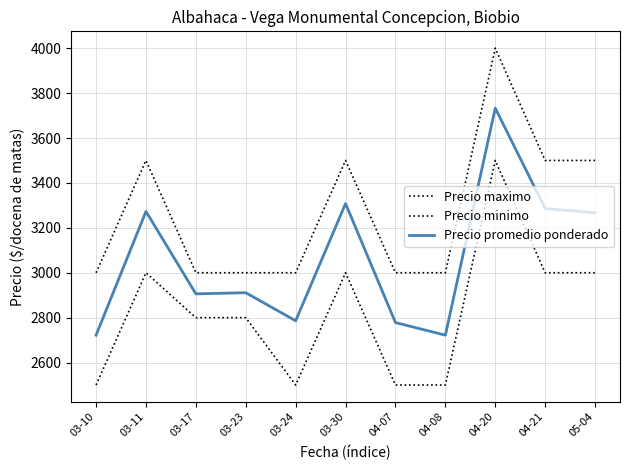

True or false: Precio minimo and Precio promedio ponderado cross at least once.

False